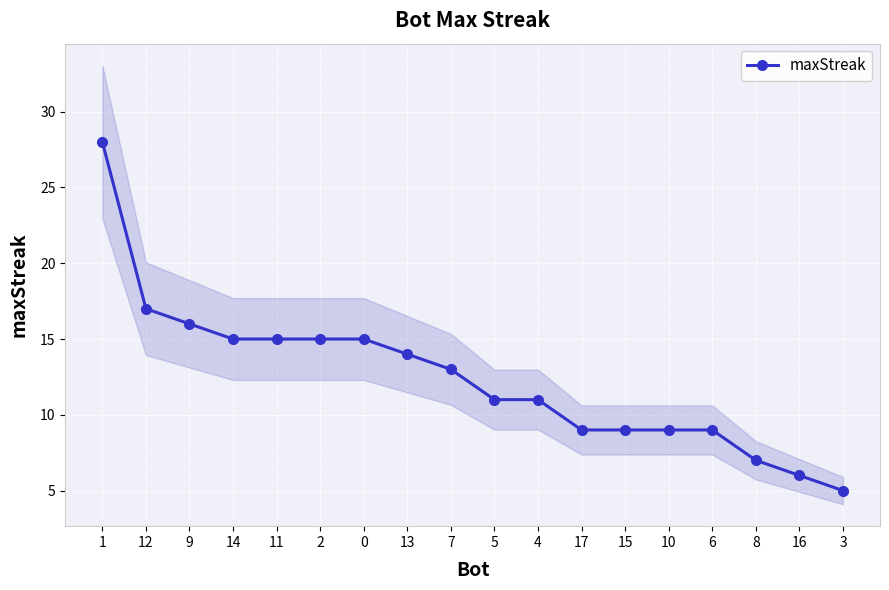

List the labels in order of value, largest first.

1, 12, 9, 14, 11, 2, 0, 13, 7, 5, 4, 17, 15, 10, 6, 8, 16, 3